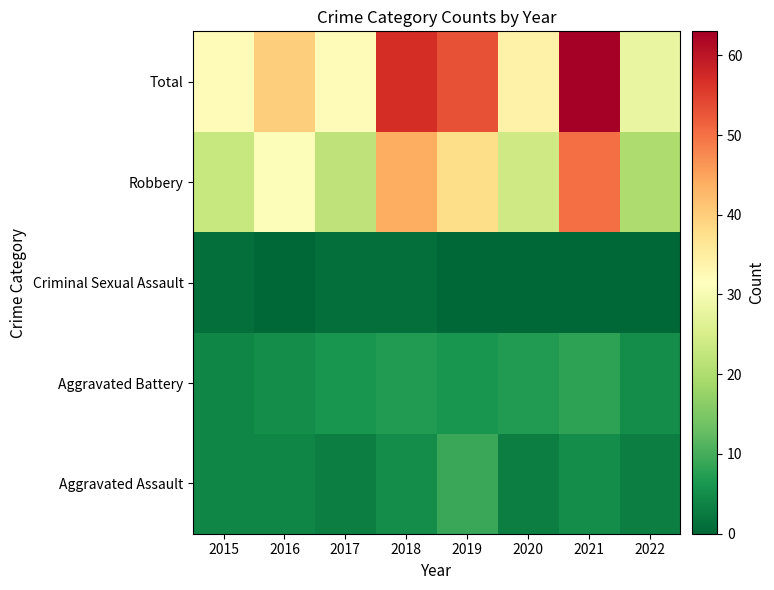

What is the spread (max minus min) of values at 2017?

31